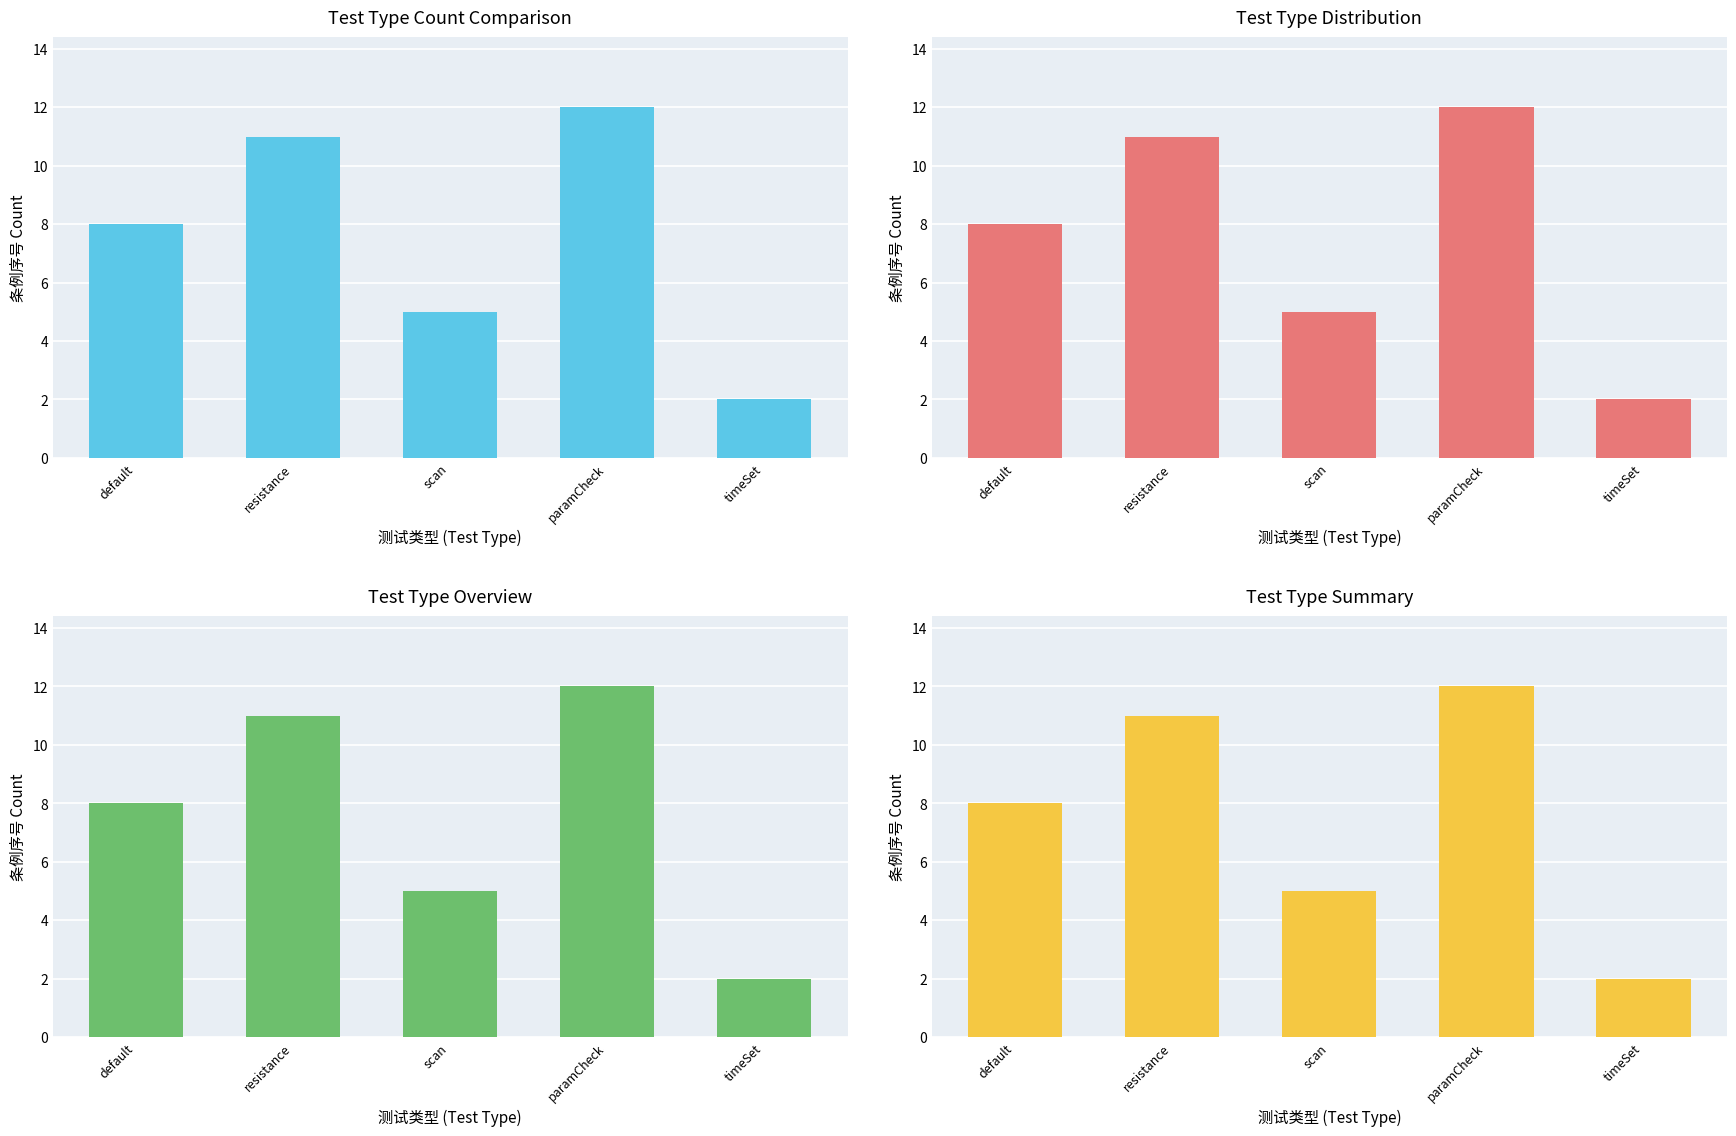

What value does the data have at resistance, to the nearest 5?

10